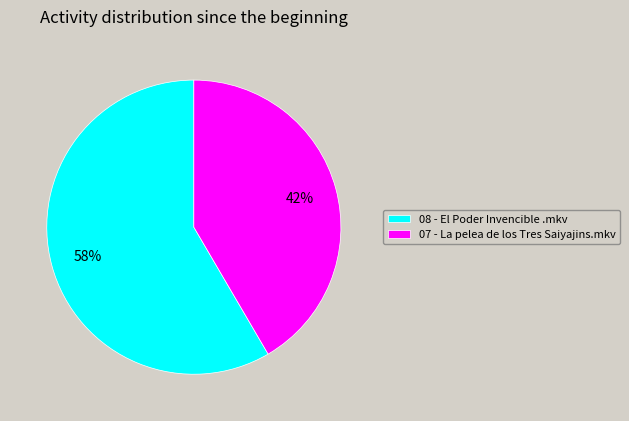

Count the number of slices in the pie.

2